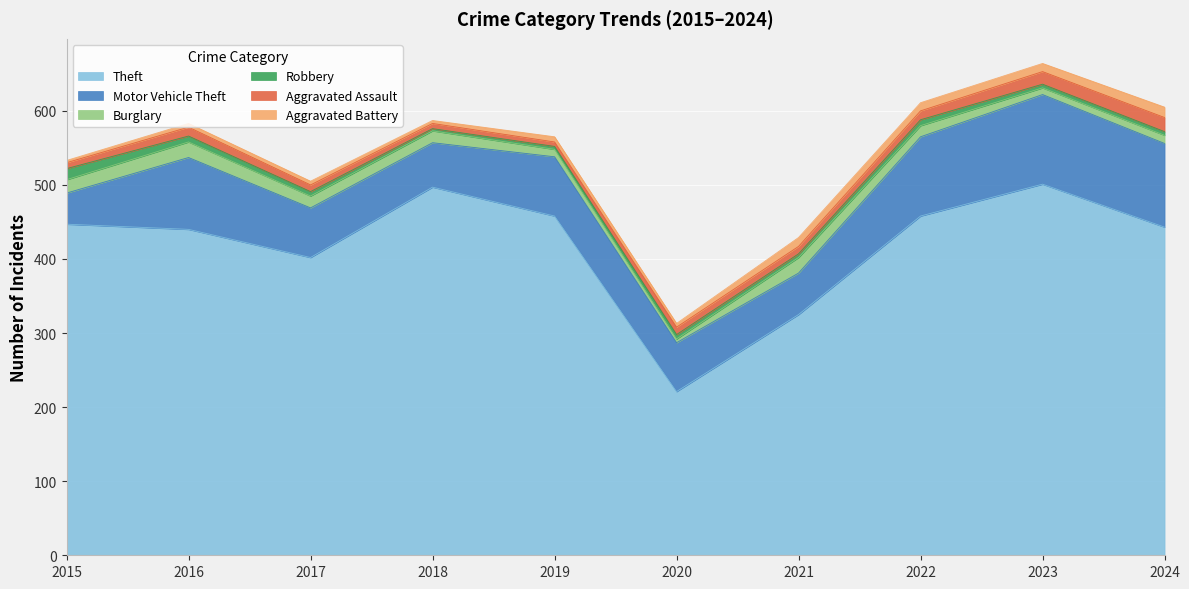

True or false: Motor Vehicle Theft and Aggravated Battery intersect in this chart.

False